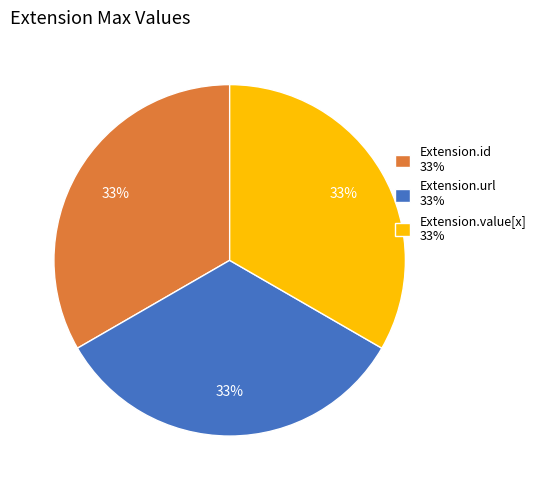

What is the ratio of the value at Extension.url 33% to the value at Extension.value[x] 33%?

1.0